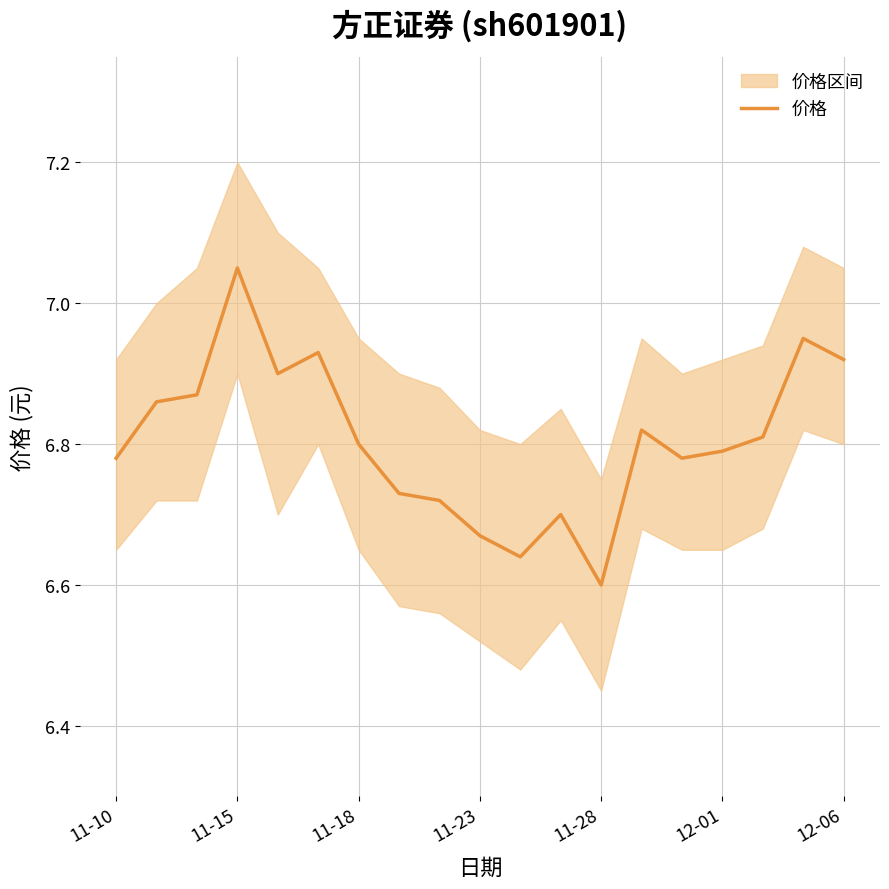

What is the average value?

6.8